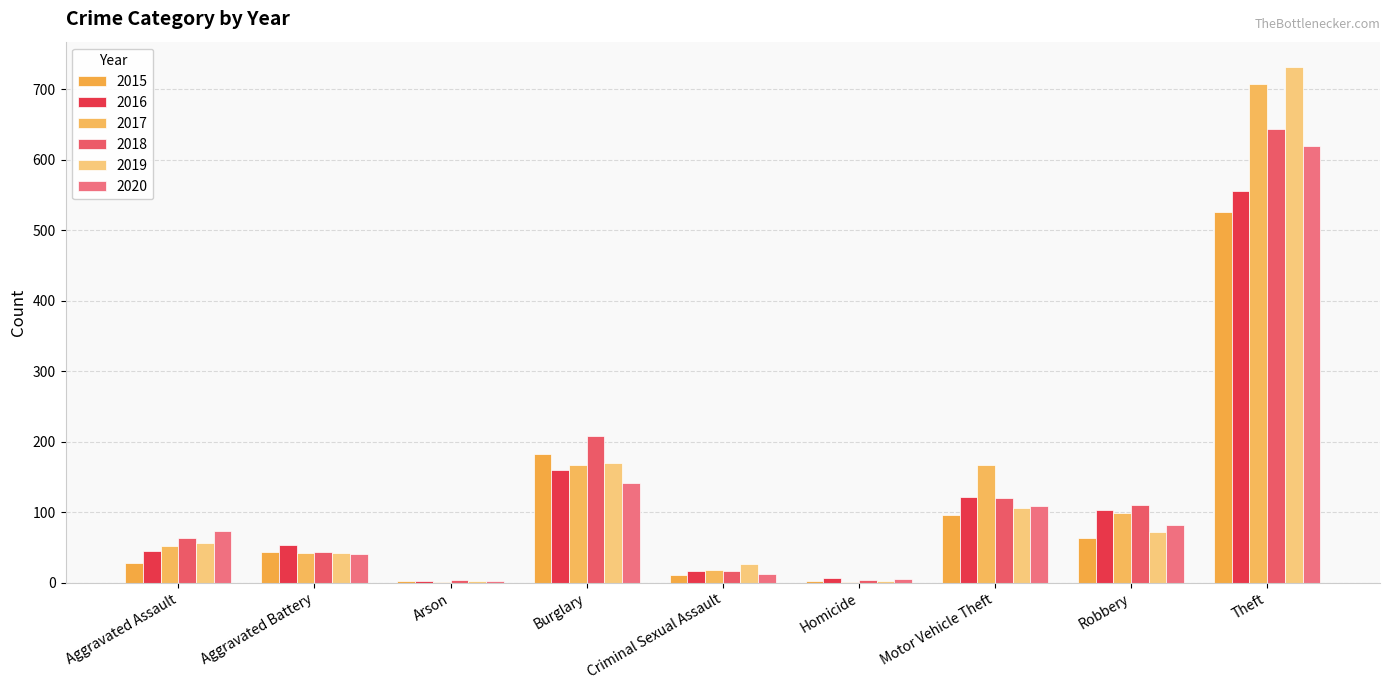

Are the bars horizontal?

No